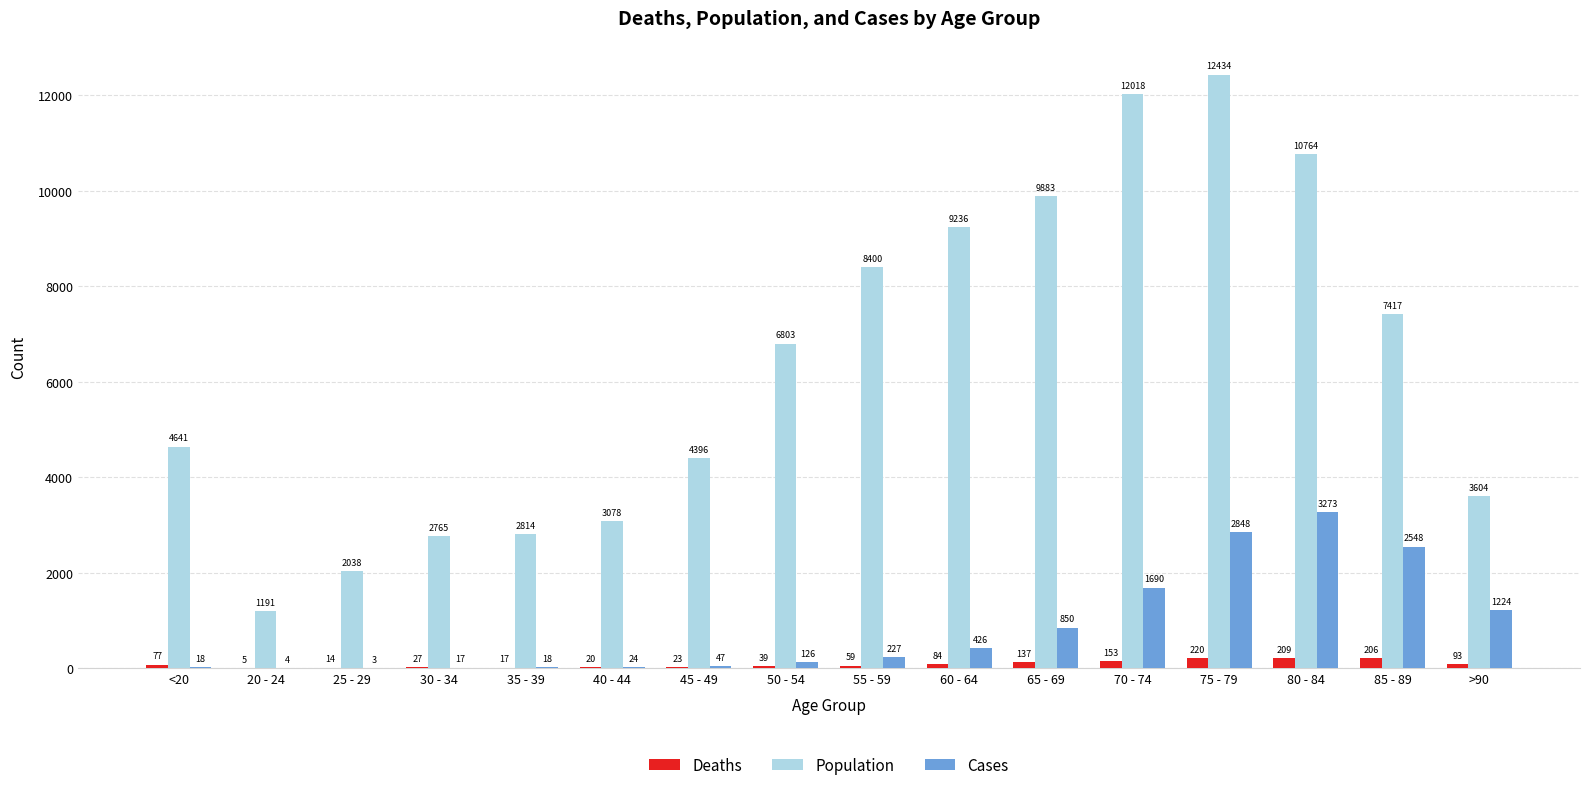

What is the greatest value displayed?

12434